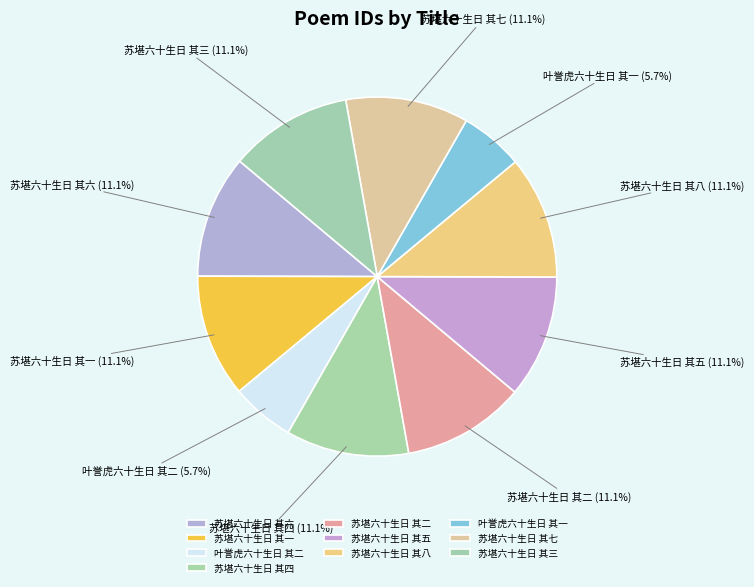

Approximately how many times larger is the value at 叶誉虎六十生日 其二 compared to 苏堪六十生日 其八?

0.5